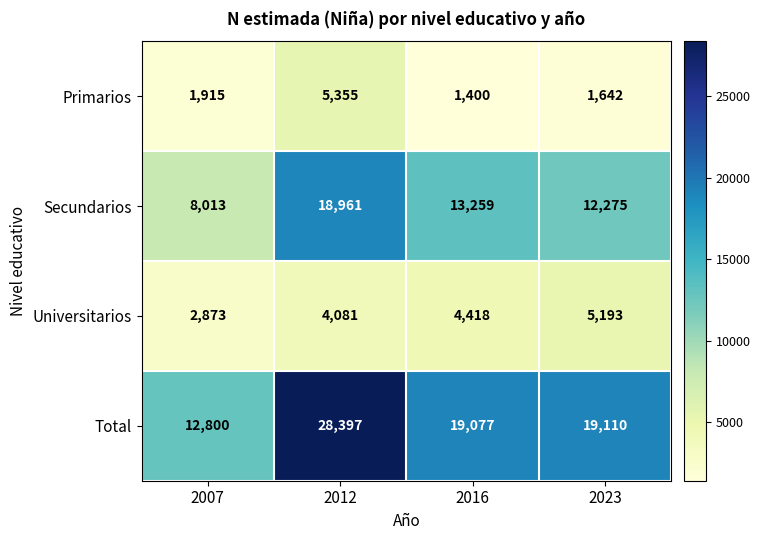

What is the total value across all series at 2007?

25601